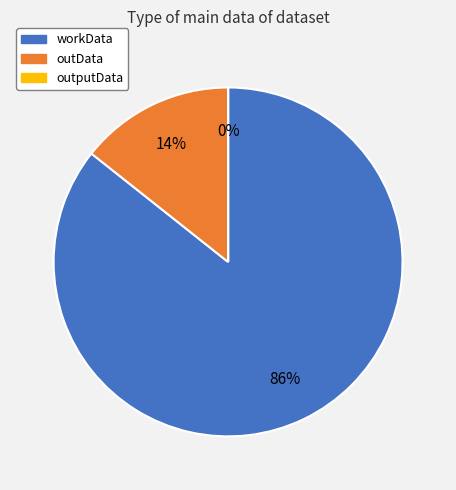

Combined, do workData and outData account for over 50%?

Yes